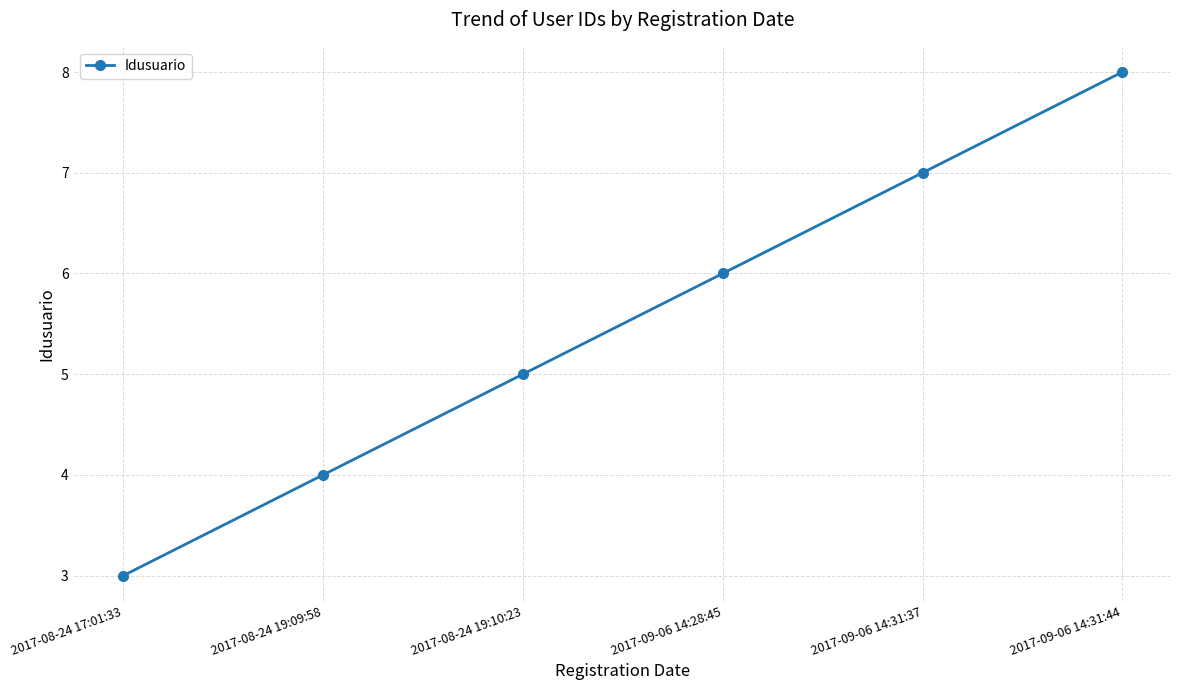

Where is the data nearest to the value 5?

2017-08-24 19:10:23